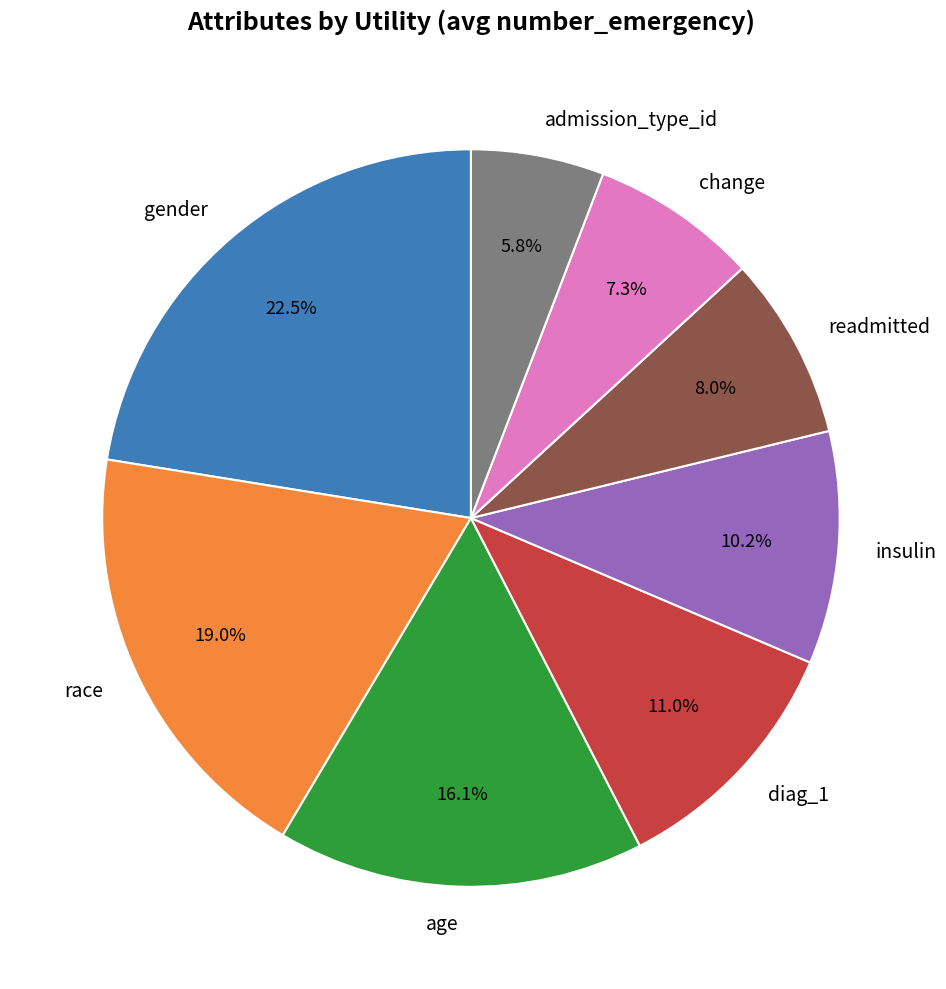

How many slices are in this pie chart?

8